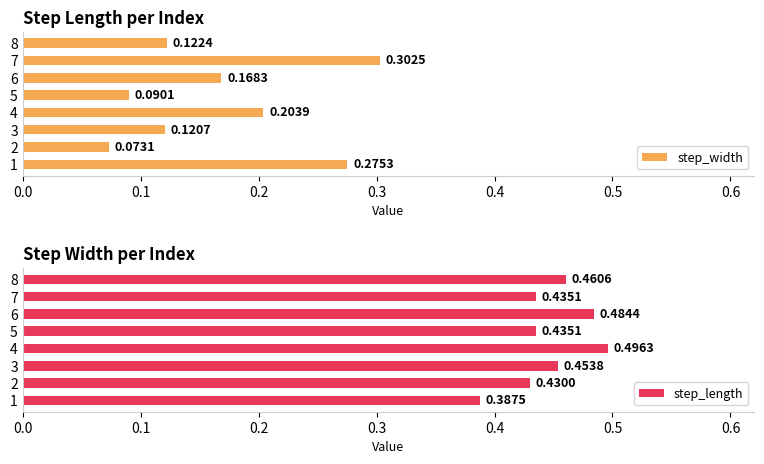

Rank the categories by step_width value from highest to lowest.

7, 1, 4, 6, 8, 3, 5, 2